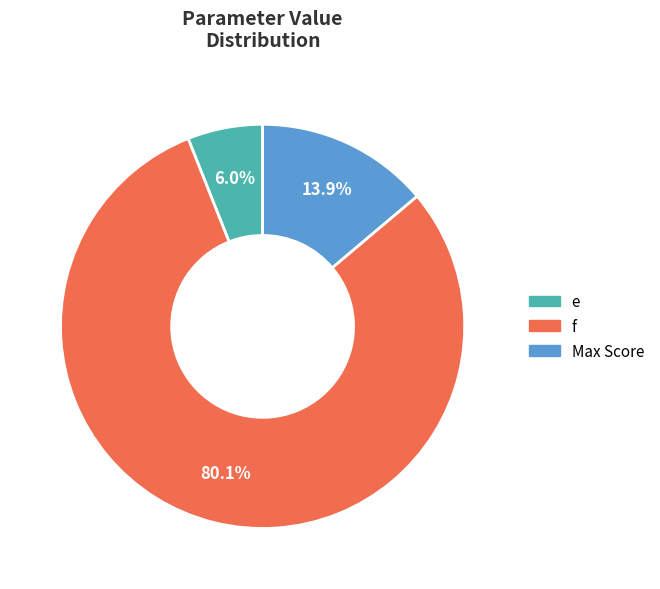

Is there any slice that represents more than half of the pie?

Yes